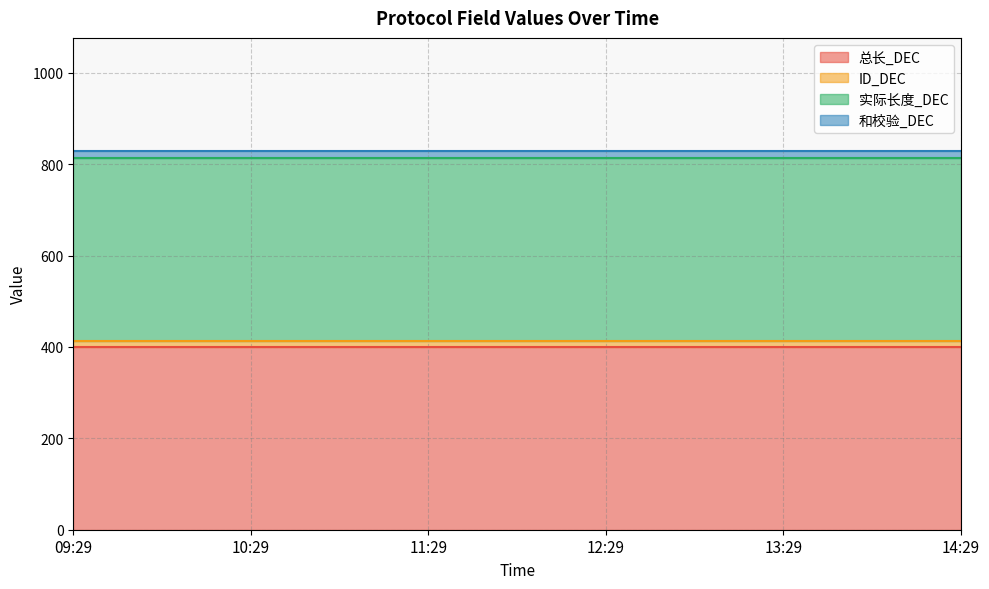

What is the sum of the 和校验_DEC values at 11:29 and 10:29?

28